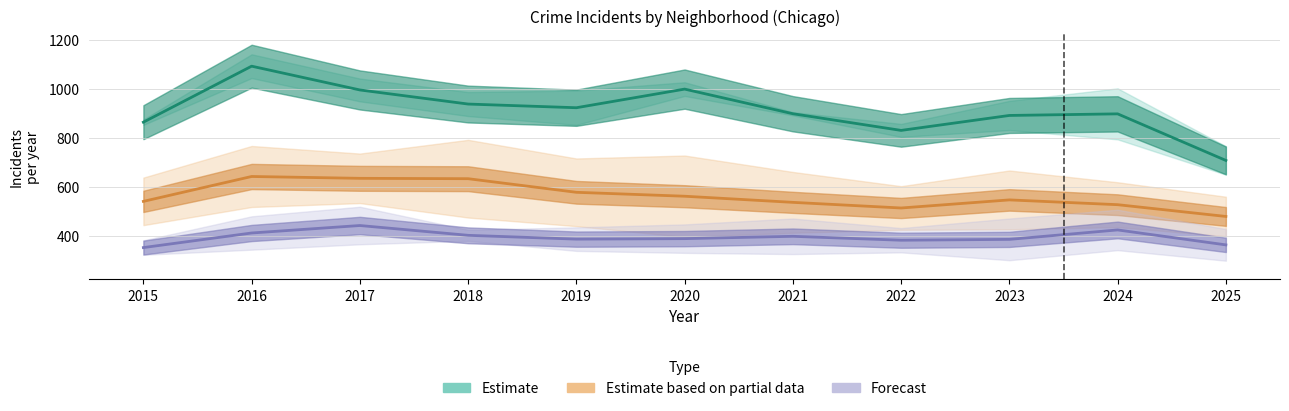

What is the difference between the highest and lowest values at 2019?

654